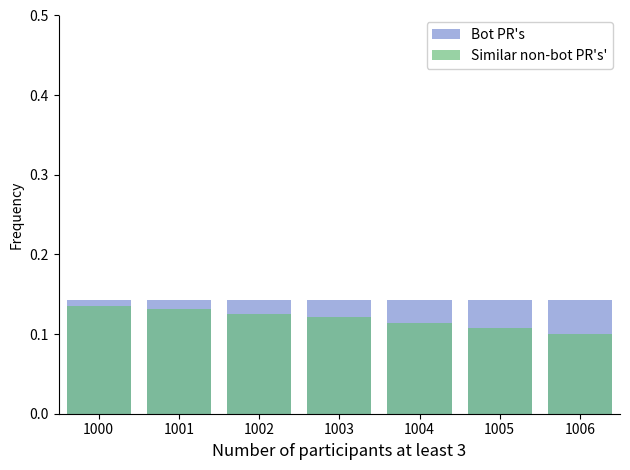

Where is Bot PR's nearest to the value 0?

1000